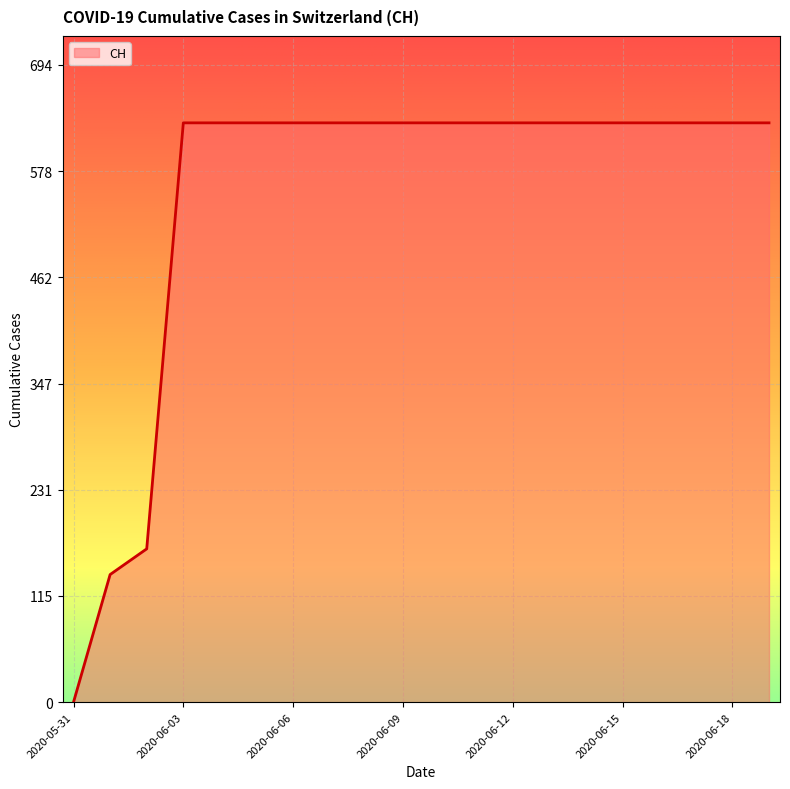

How many distinct data groups are displayed?

1